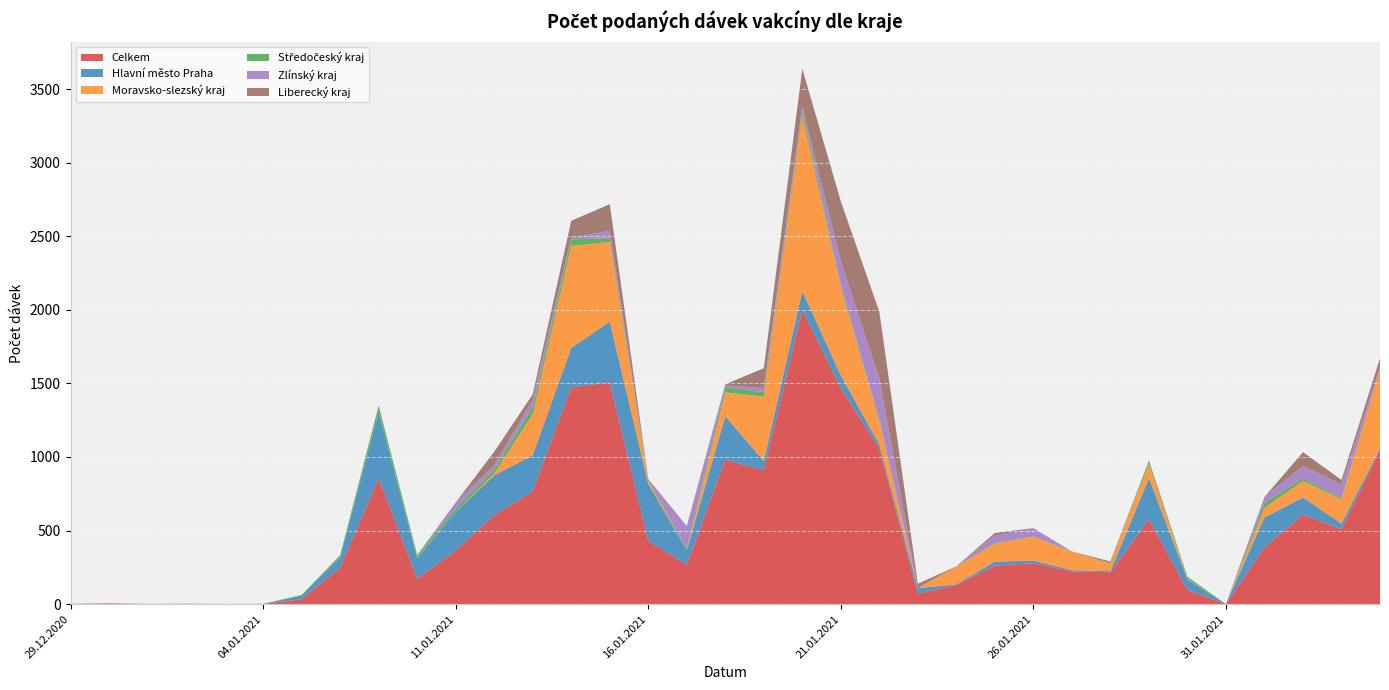

Reading left to right, list all the values displayed in this chart.

Celkem: 29.12.2020=1	30.12.2020=4	31.12.2020=1	01.01.2021=2	02.01.2021=1	04.01.2021=1	06.01.2021=33	07.01.2021=248	08.01.2021=856	09.01.2021=173	11.01.2021=364	12.01.2021=603	13.01.2021=767	14.01.2021=1474	15.01.2021=1508	16.01.2021=432	17.01.2021=267	18.01.2021=982	19.01.2021=909	20.01.2021=2001	21.01.2021=1466	22.01.2021=1056	23.01.2021=71	24.01.2021=130	25.01.2021=262	26.01.2021=278	27.01.2021=223	28.01.2021=216	29.01.2021=576	30.01.2021=96	31.01.2021=1	01.02.2021=385	02.02.2021=608	03.02.2021=510	04.02.2021=1044
Hlavní město Praha: 29.12.2020=0	30.12.2020=1	31.12.2020=0	01.01.2021=0	02.01.2021=0	04.01.2021=0	06.01.2021=25	07.01.2021=73	08.01.2021=446	09.01.2021=140	11.01.2021=263	12.01.2021=272	13.01.2021=245	14.01.2021=267	15.01.2021=411	16.01.2021=386	17.01.2021=98	18.01.2021=295	19.01.2021=63	20.01.2021=126	21.01.2021=88	22.01.2021=29	23.01.2021=38	24.01.2021=4	25.01.2021=27	26.01.2021=18	27.01.2021=8	28.01.2021=8	29.01.2021=279	30.01.2021=72	31.01.2021=0	01.02.2021=204	02.02.2021=117	03.02.2021=37	04.02.2021=15
Moravsko-slezský kraj: 29.12.2020=1	30.12.2020=1	31.12.2020=0	01.01.2021=0	02.01.2021=0	04.01.2021=0	06.01.2021=0	07.01.2021=2	08.01.2021=1	09.01.2021=3	11.01.2021=1	12.01.2021=12	13.01.2021=280	14.01.2021=693	15.01.2021=542	16.01.2021=20	17.01.2021=1	18.01.2021=163	19.01.2021=438	20.01.2021=1191	21.01.2021=603	22.01.2021=157	23.01.2021=0	24.01.2021=120	25.01.2021=122	26.01.2021=163	27.01.2021=126	28.01.2021=54	29.01.2021=99	30.01.2021=4	31.01.2021=0	01.02.2021=66	02.02.2021=112	03.02.2021=166	04.02.2021=533
Středočeský kraj: 29.12.2020=0	30.12.2020=0	31.12.2020=0	01.01.2021=0	02.01.2021=0	04.01.2021=0	06.01.2021=5	07.01.2021=9	08.01.2021=43	09.01.2021=18	11.01.2021=22	12.01.2021=27	13.01.2021=45	14.01.2021=45	15.01.2021=25	16.01.2021=12	17.01.2021=13	18.01.2021=34	19.01.2021=30	20.01.2021=36	21.01.2021=18	22.01.2021=13	23.01.2021=1	24.01.2021=0	25.01.2021=5	26.01.2021=1	27.01.2021=1	28.01.2021=0	29.01.2021=21	30.01.2021=14	31.01.2021=0	01.02.2021=31	02.02.2021=19	03.02.2021=9	04.02.2021=4
Zlínský kraj: 29.12.2020=0	30.12.2020=1	31.12.2020=0	01.01.2021=1	02.01.2021=0	04.01.2021=0	06.01.2021=0	07.01.2021=0	08.01.2021=2	09.01.2021=0	11.01.2021=41	12.01.2021=31	13.01.2021=52	14.01.2021=12	15.01.2021=51	16.01.2021=1	17.01.2021=150	18.01.2021=13	19.01.2021=29	20.01.2021=30	21.01.2021=153	22.01.2021=277	23.01.2021=0	24.01.2021=3	25.01.2021=52	26.01.2021=55	27.01.2021=0	28.01.2021=0	29.01.2021=0	30.01.2021=0	31.01.2021=0	01.02.2021=42	02.02.2021=83	03.02.2021=92	04.02.2021=17
Liberecký kraj: 29.12.2020=0	30.12.2020=0	31.12.2020=0	01.01.2021=0	02.01.2021=0	04.01.2021=1	06.01.2021=0	07.01.2021=1	08.01.2021=1	09.01.2021=0	11.01.2021=0	12.01.2021=91	13.01.2021=37	14.01.2021=114	15.01.2021=181	16.01.2021=0	17.01.2021=2	18.01.2021=7	19.01.2021=134	20.01.2021=255	21.01.2021=409	22.01.2021=455	23.01.2021=29	24.01.2021=0	25.01.2021=16	26.01.2021=2	27.01.2021=0	28.01.2021=12	29.01.2021=1	30.01.2021=0	31.01.2021=0	01.02.2021=0	02.02.2021=94	03.02.2021=30	04.02.2021=58